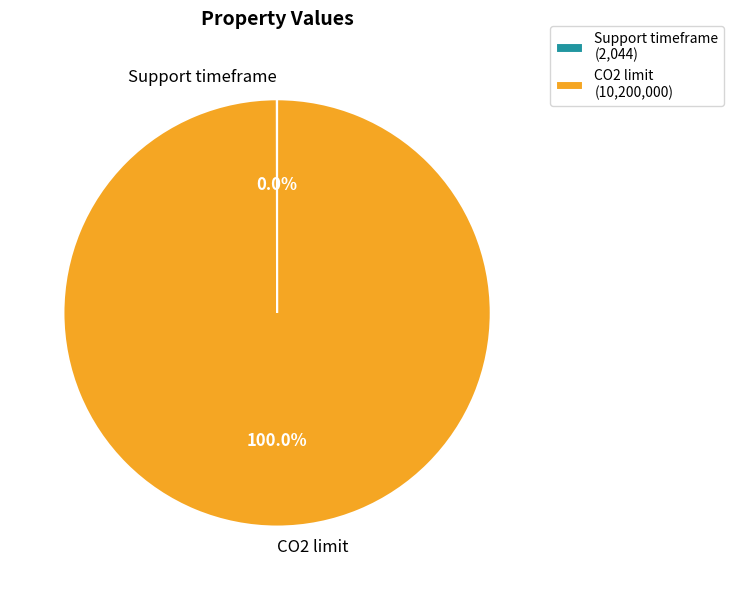

To the nearest percent, what portion does CO2 limit represent?

100%